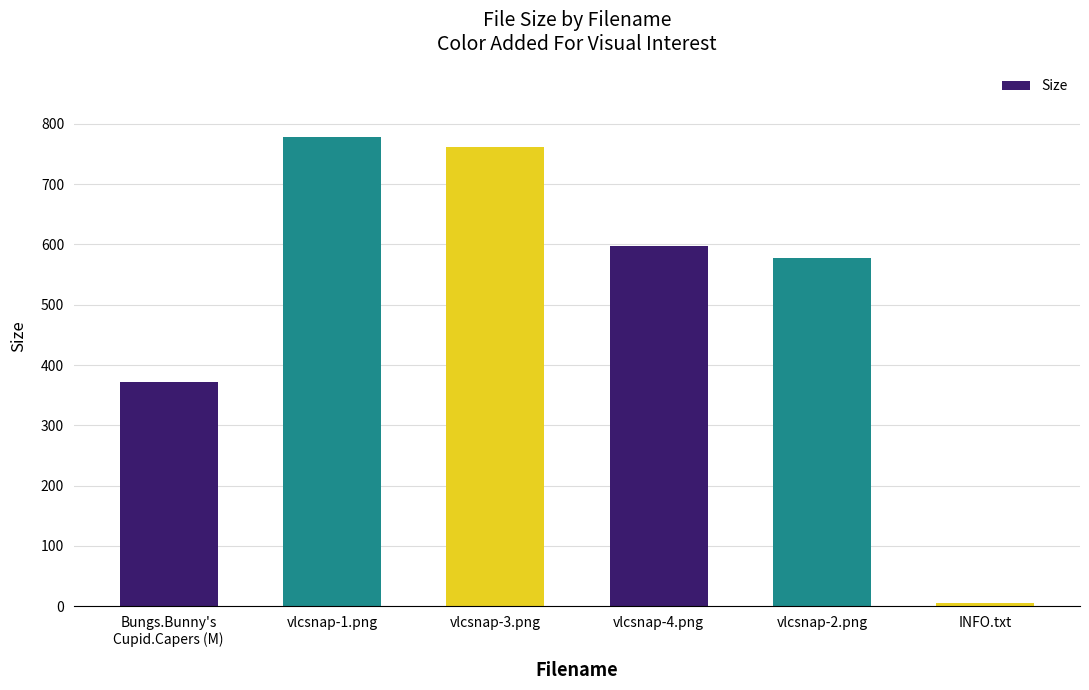

How many categories are shown in the chart?

6